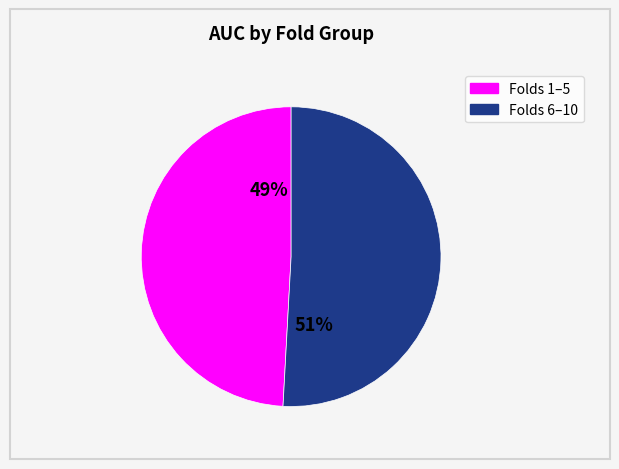

Is there a majority slice in this chart?

Yes